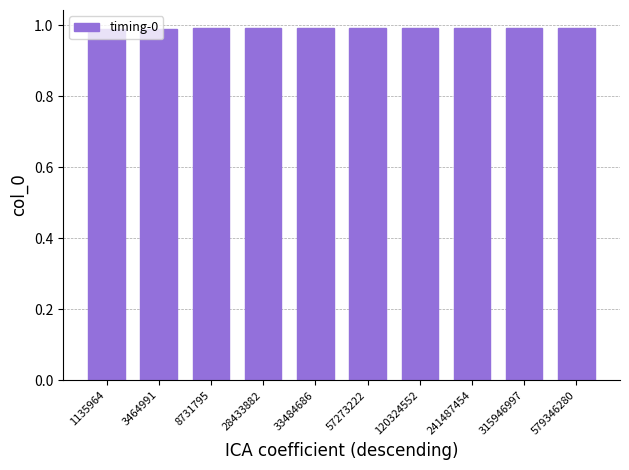

The chart shows a value of 1.8 at 8731795. True or false?

False